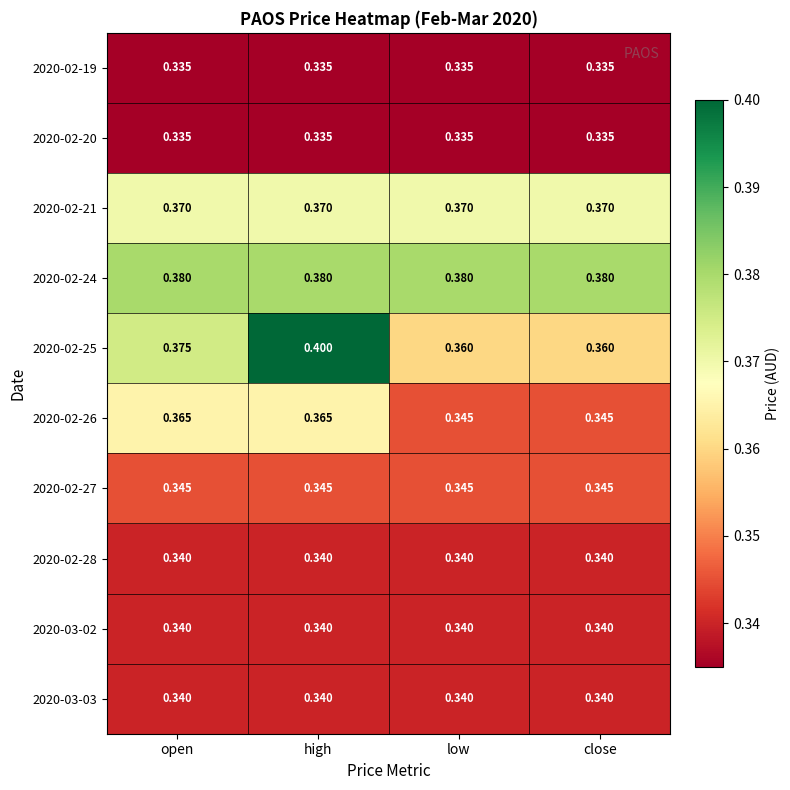

Which series has the largest total across all categories?

2020-02-24